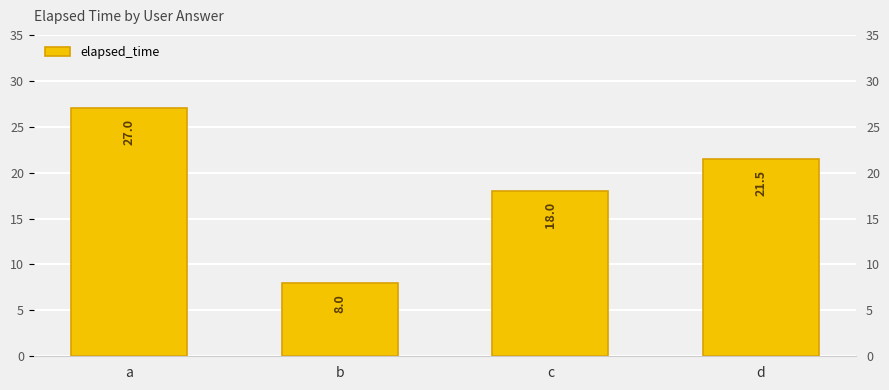

What is the ratio of the value at d to the value at c?

1.2